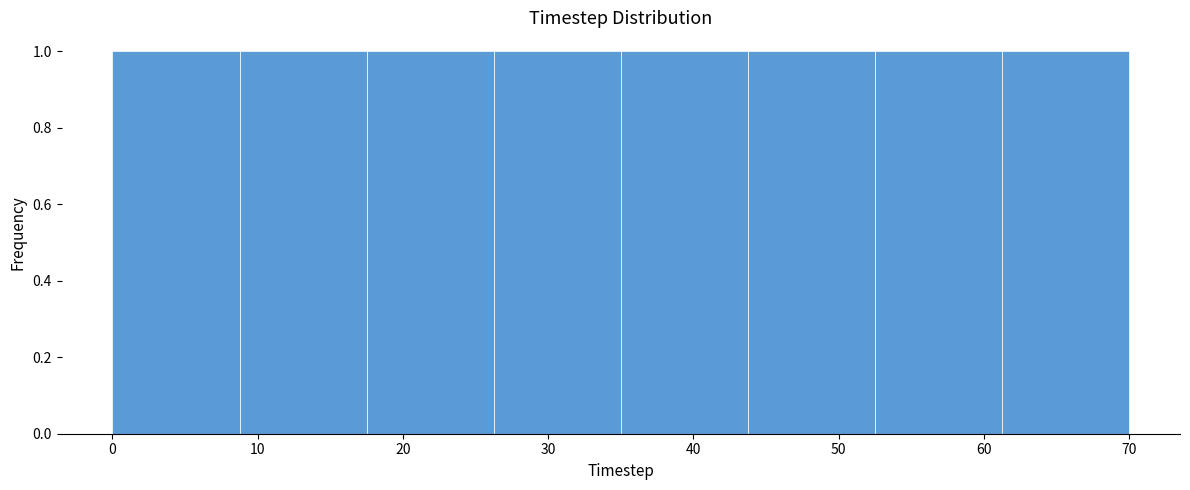

Reading left to right, list every bar in this chart as the range it spans on the x-axis followed by its height. Neither the bar edges nor the heights are printed on the chart, so give them approximately, as read against the axes.

0 to 9: 1
9 to 18: 1
18 to 26: 1
26 to 35: 1
35 to 44: 1
44 to 53: 1
53 to 61: 1
61 to 70: 1